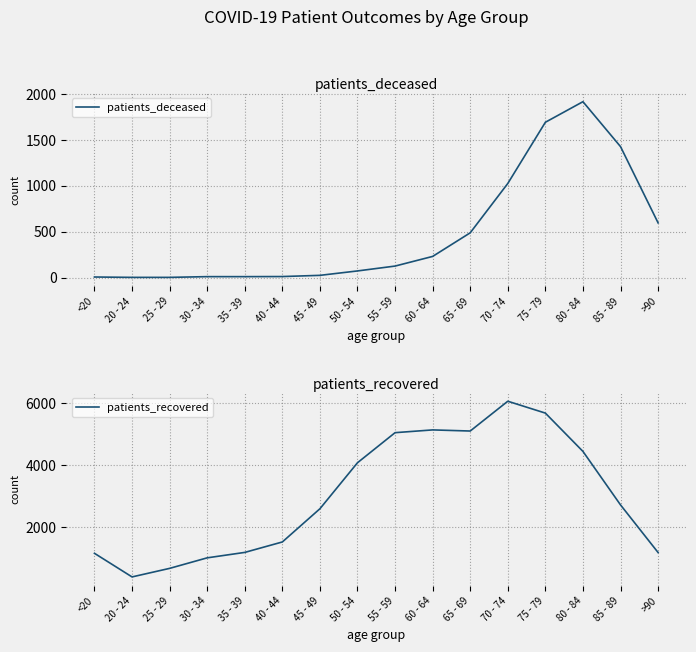

Between 25 - 29 and 75 - 79, which series saw the biggest shift?

patients_recovered